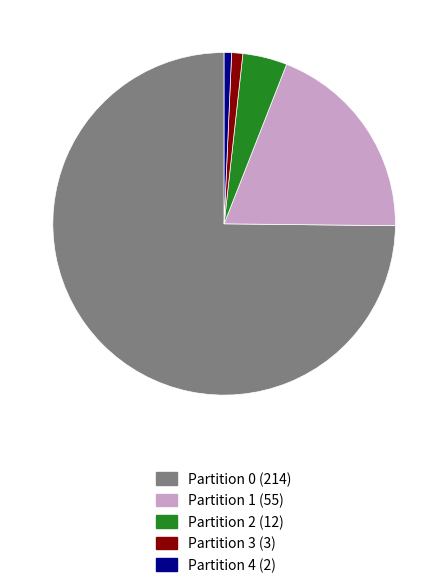

Which slice is the largest?

Partition 0 (214)